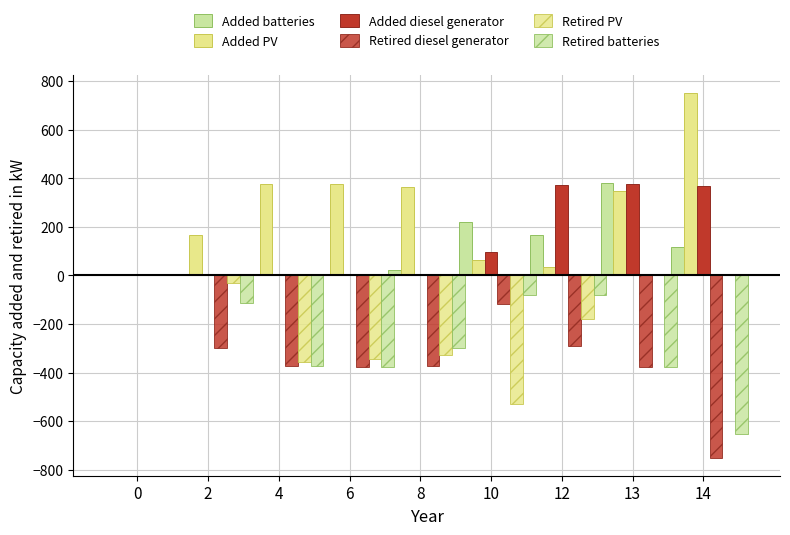

What is the difference between the second highest and minimum values in the Added diesel generator series?

371.3